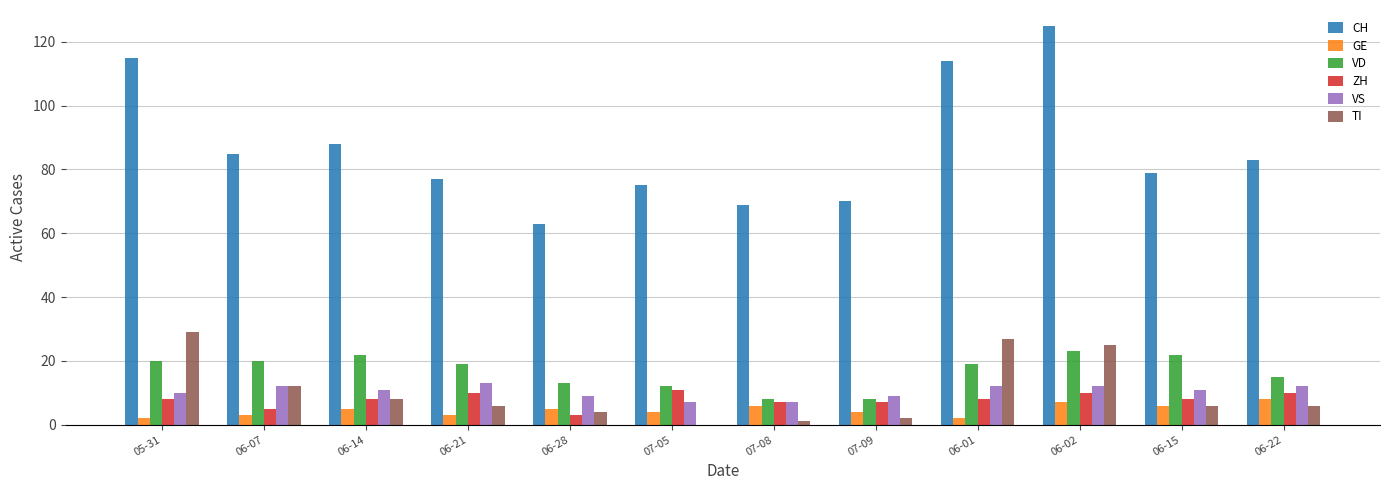

What is the total value across all series at 06-21?

128